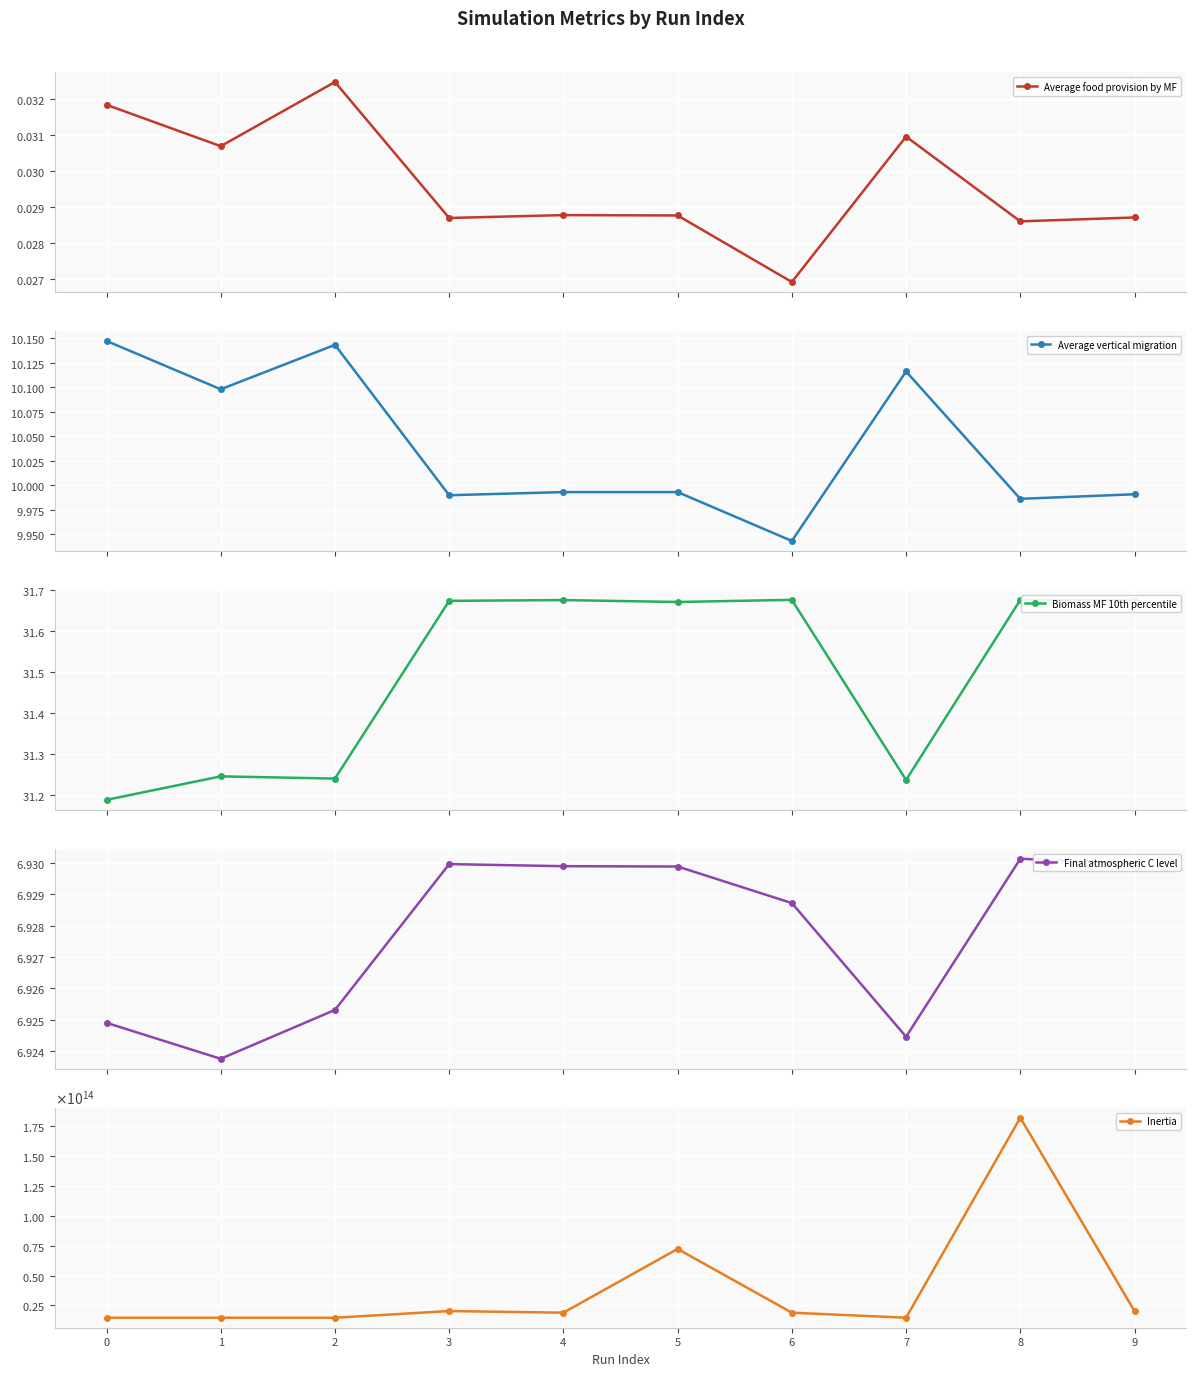

True or false: Average vertical migration and Final atmospheric C level cross at least once.

False